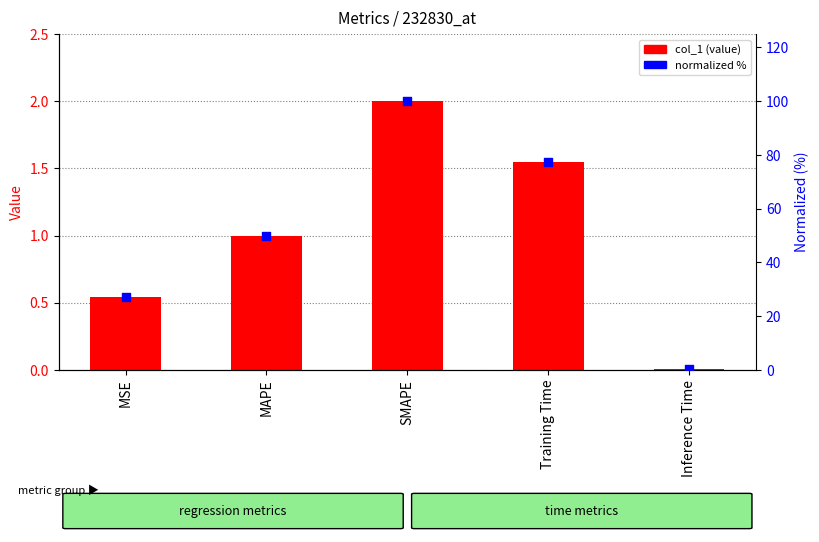

Which series reaches the minimum Y coordinate?

col_1